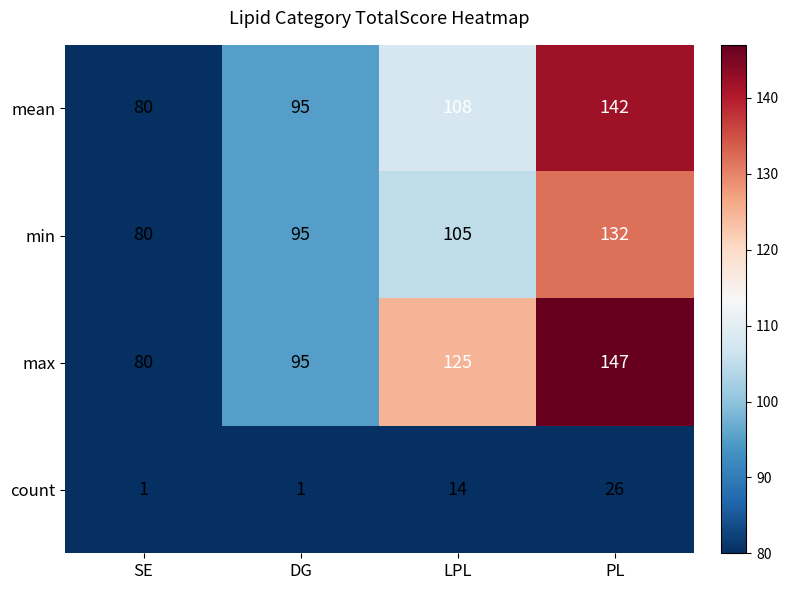

The value of mean at LPL is 55. True or false?

False